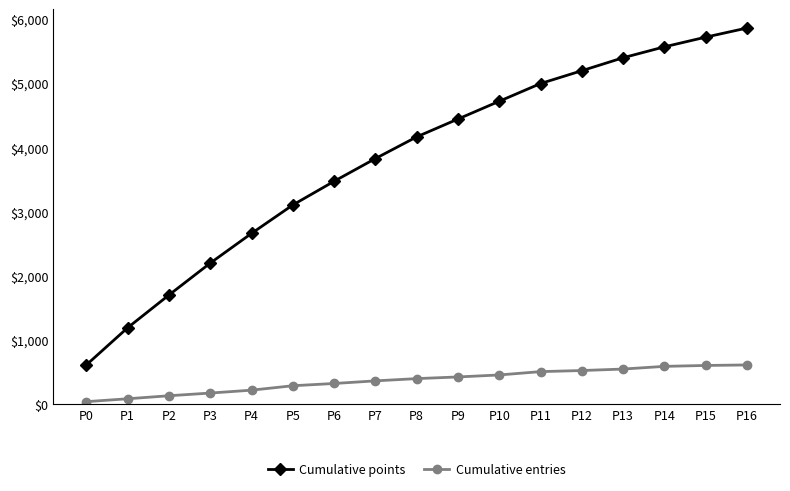

Does the chart have visible grid lines?

No